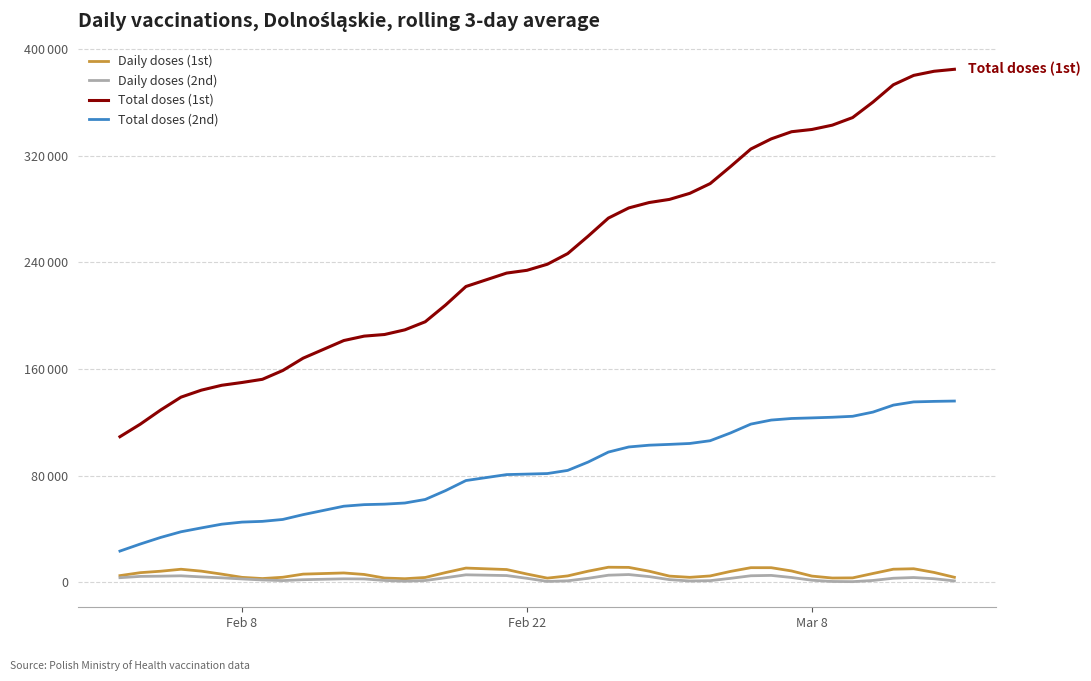

Is this an area chart (filled region under the line)?

No